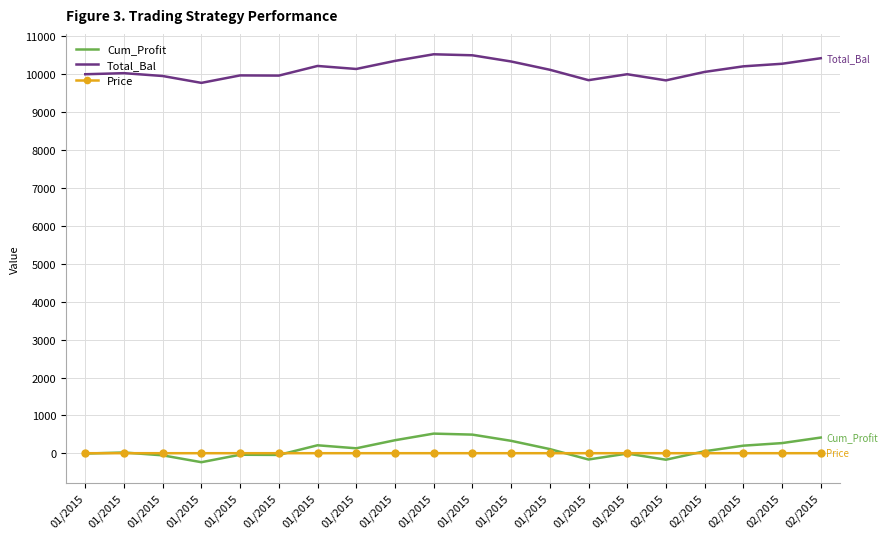

What are all the series names shown in the legend?

Cum_Profit, Total_Bal, Price